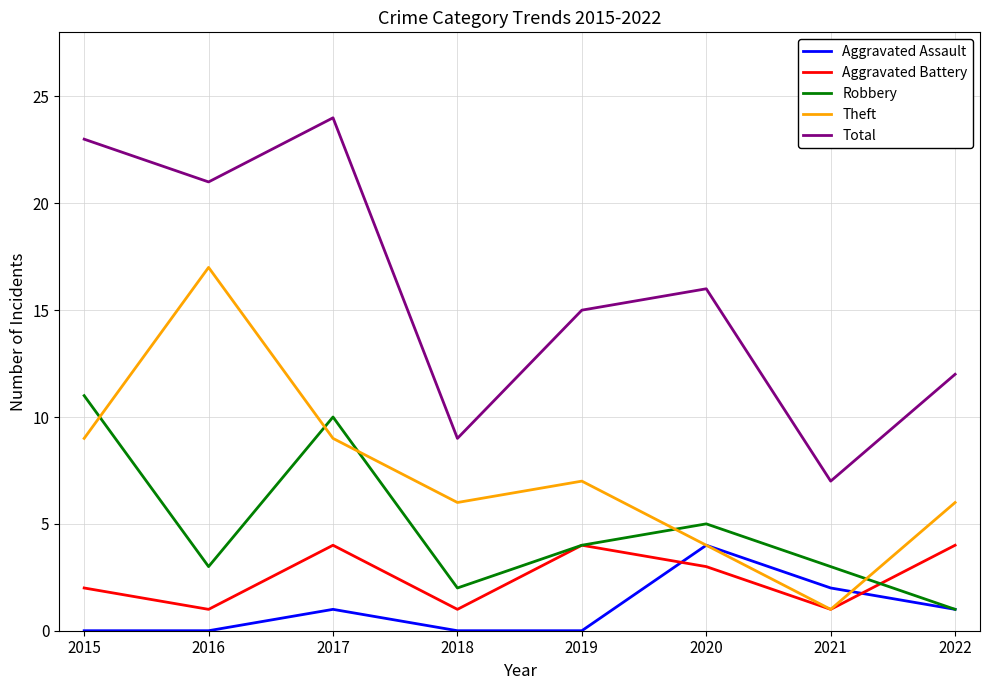

True or false: Theft has a value of 9 at 2017.

True